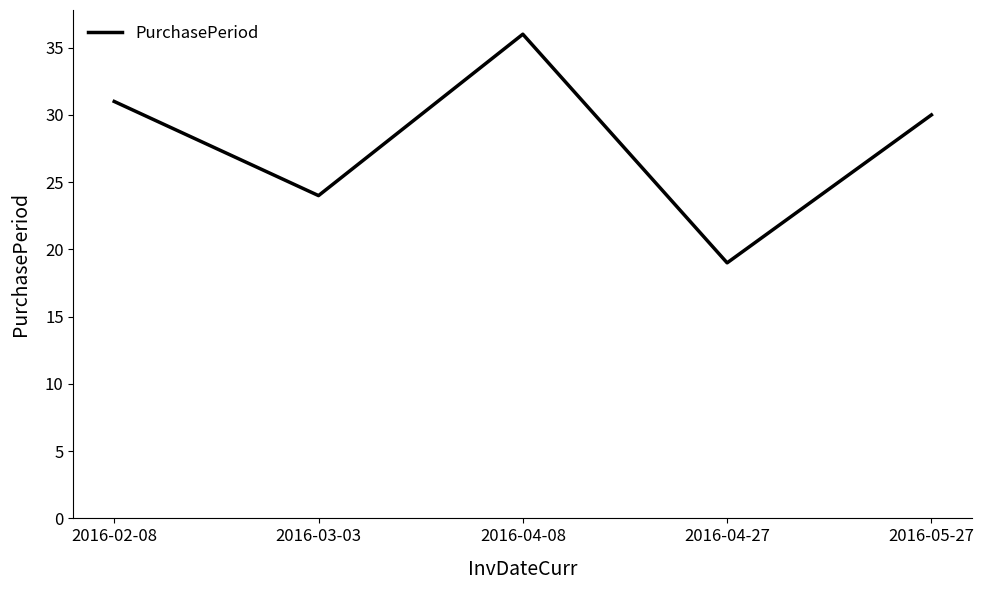

Count the number of categories in the chart.

5